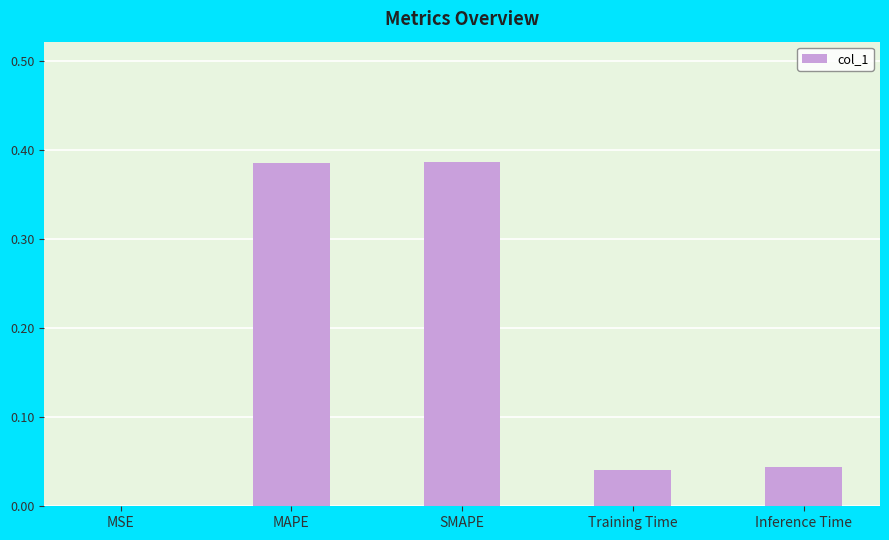

How many series are shown in this chart?

1